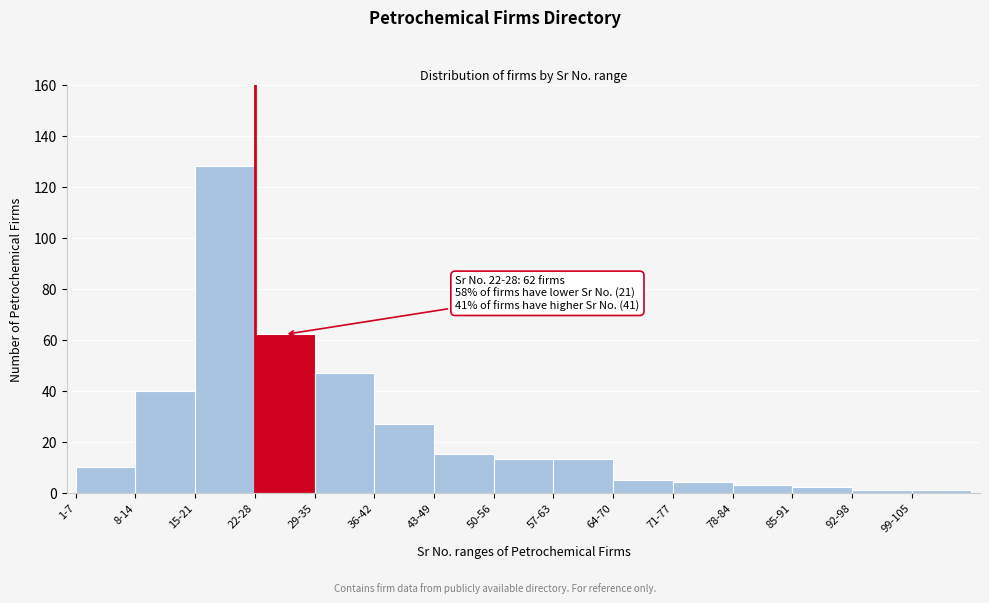

Reading left to right, transcribe all the data shown in this chart.

10	40	128	62	47	27	15	13	13	5	4	3	2	1	1